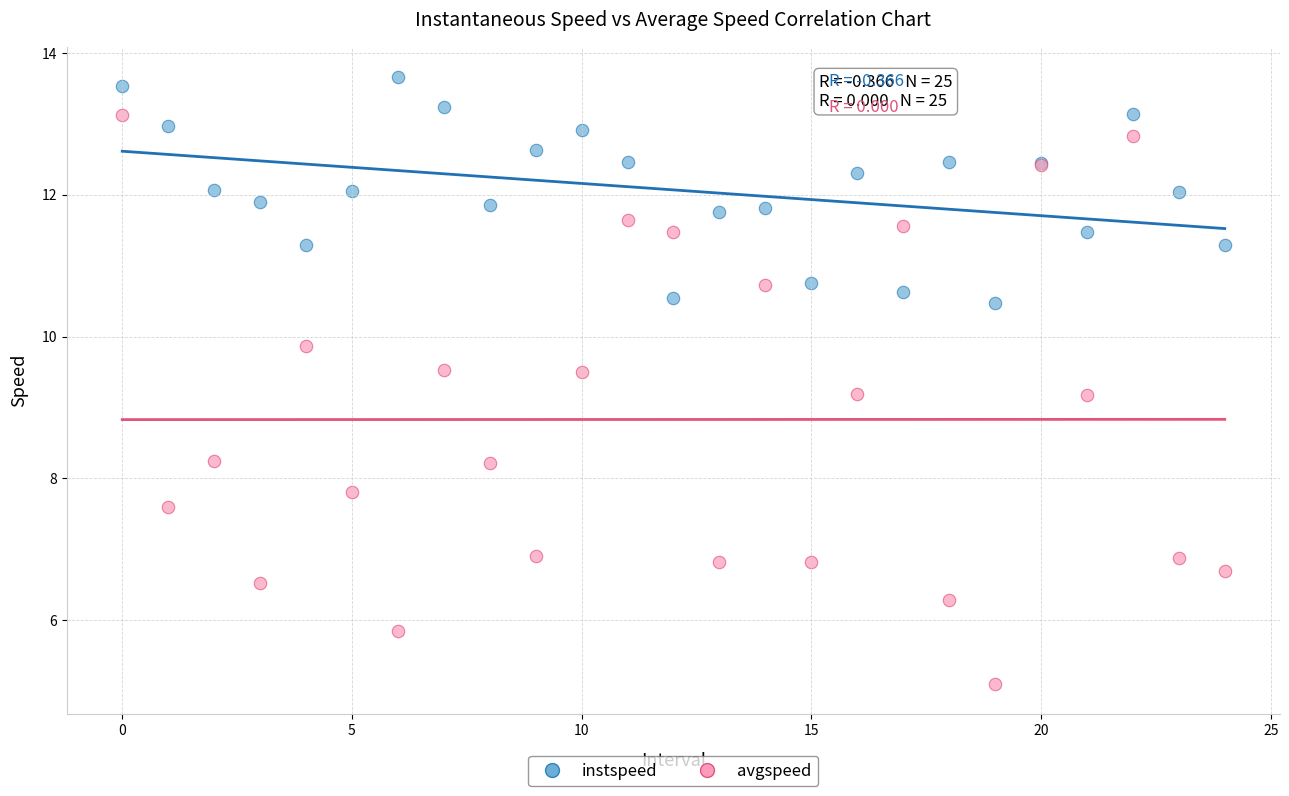

Which series reaches the minimum Y coordinate?

avgspeed